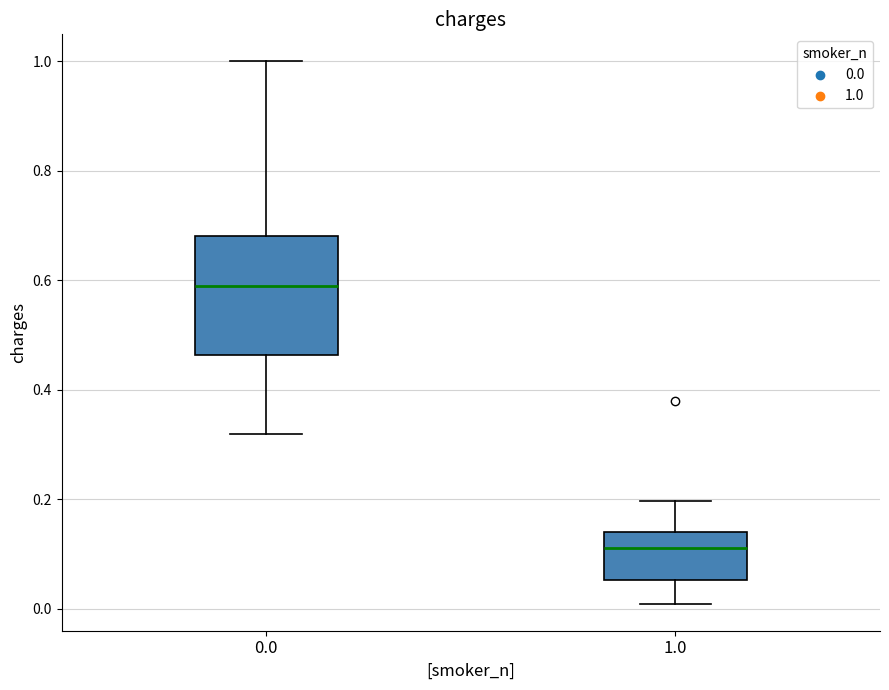

Comparing the boxes themselves (not the whiskers), which one is the tallest?

0.0